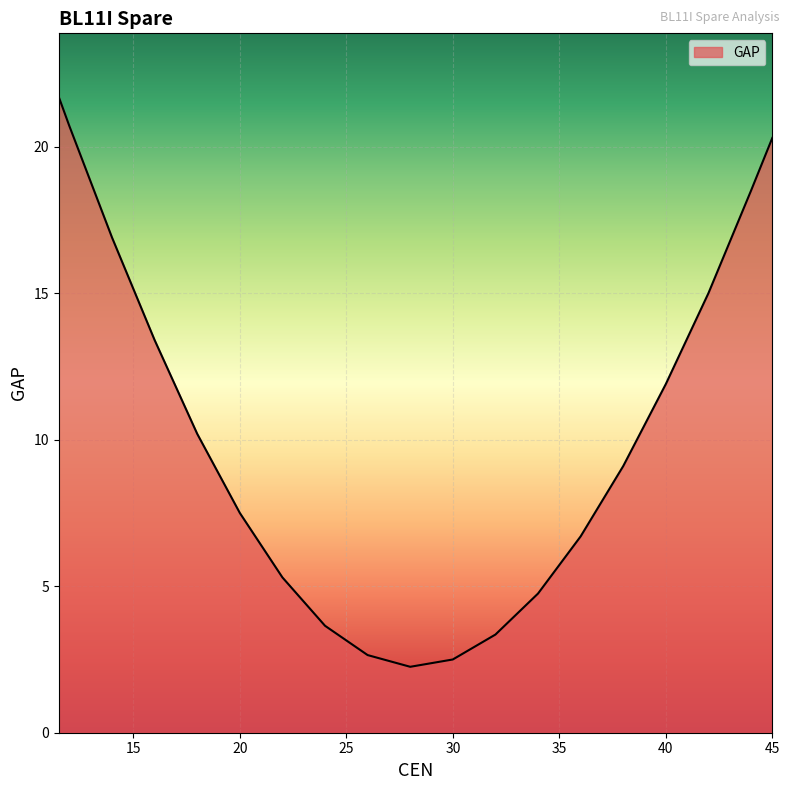

What is the maximum value shown in the chart?

21.7